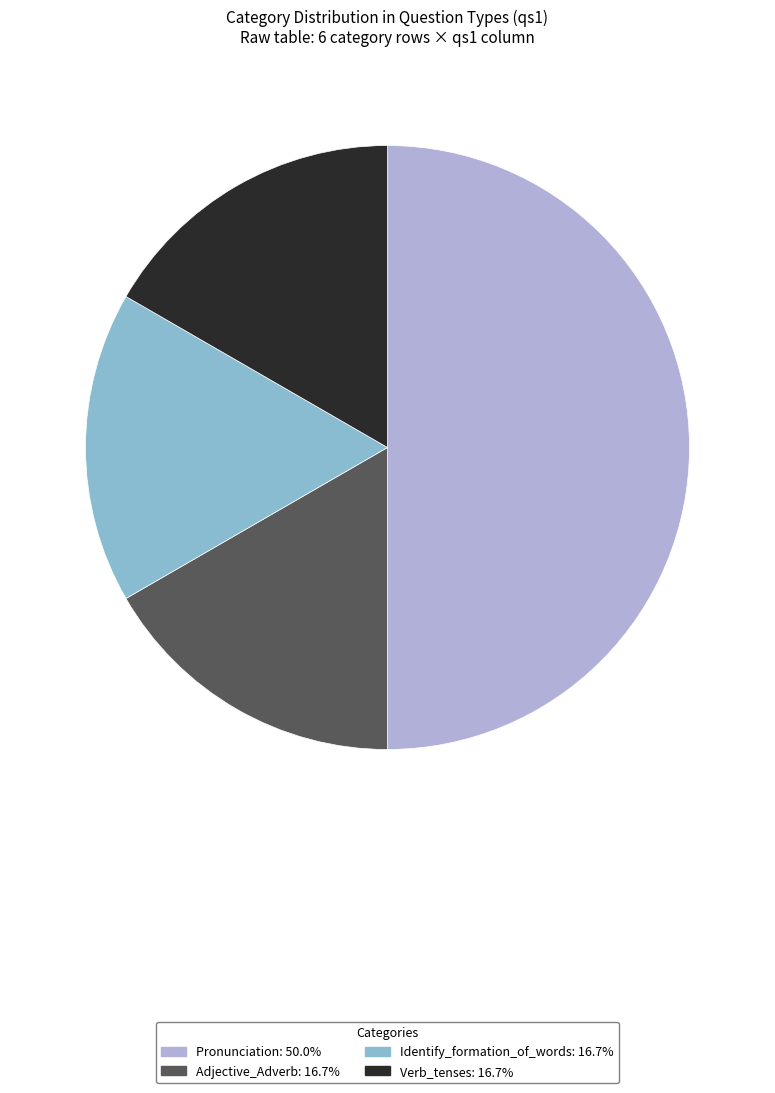

How many slices are in this pie chart?

4